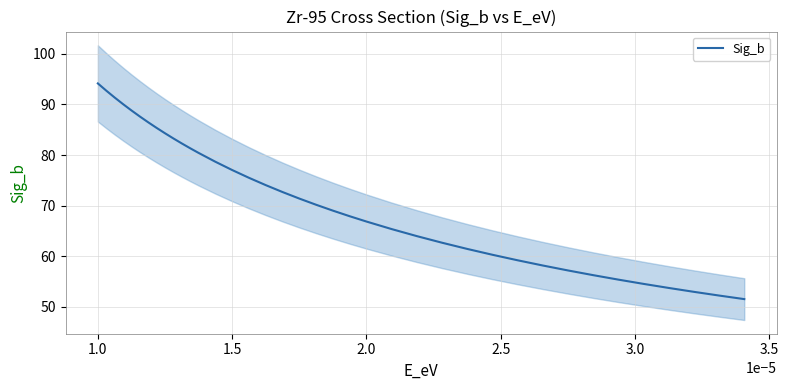

What is the minimum value for Sig_b?

51.5